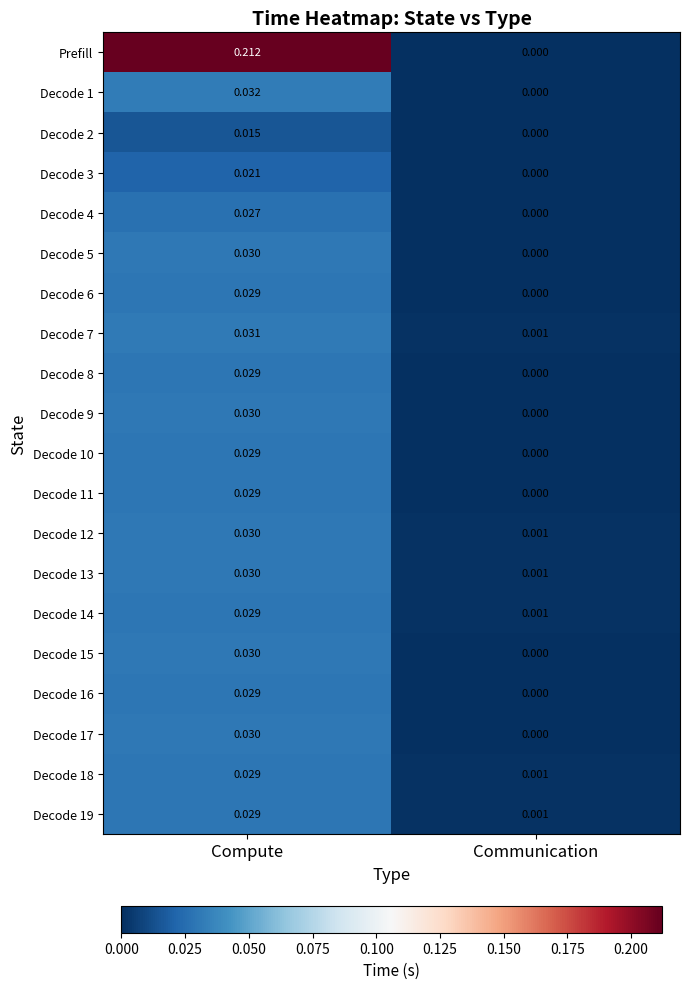

At which category is the sum across all series the highest?

Compute